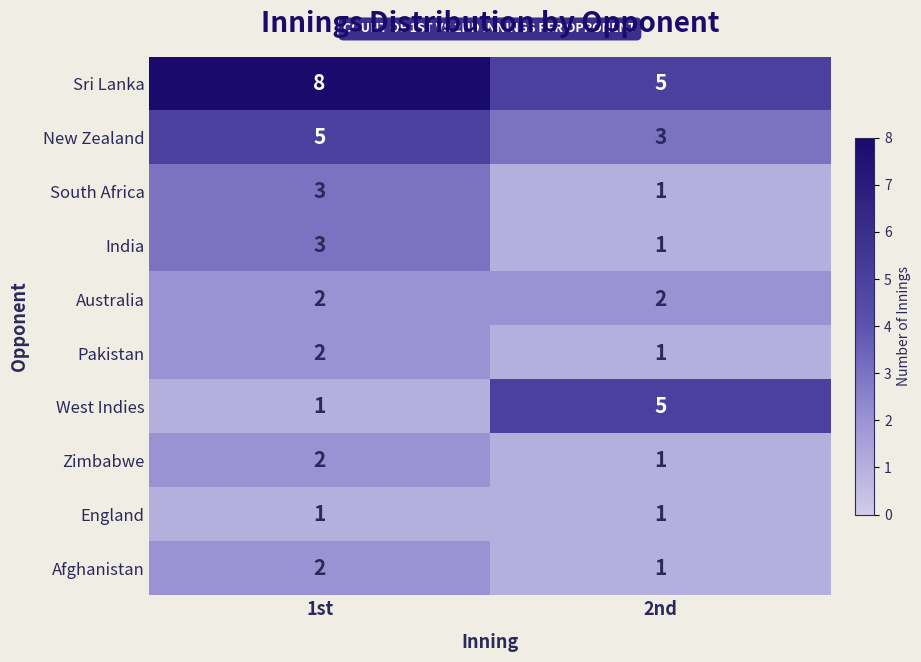

How many categories are shown in the chart?

2